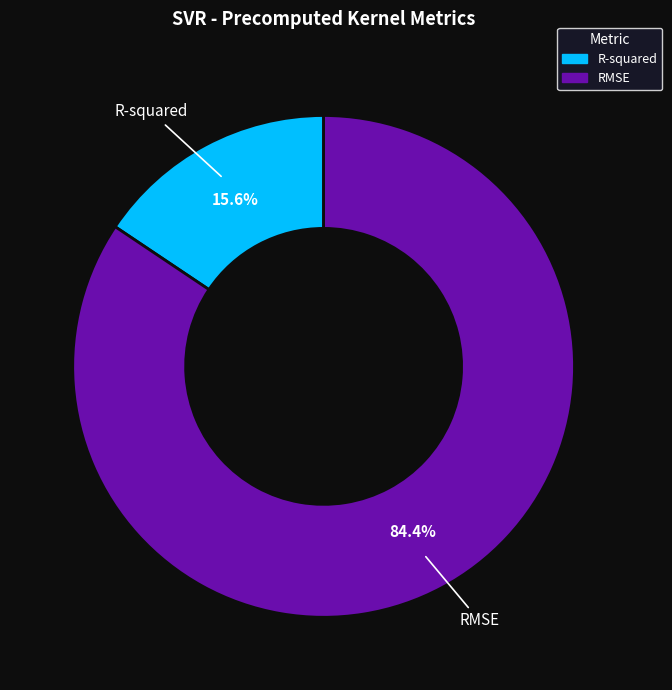

What percentage do RMSE and R-squared together represent?

100.0%